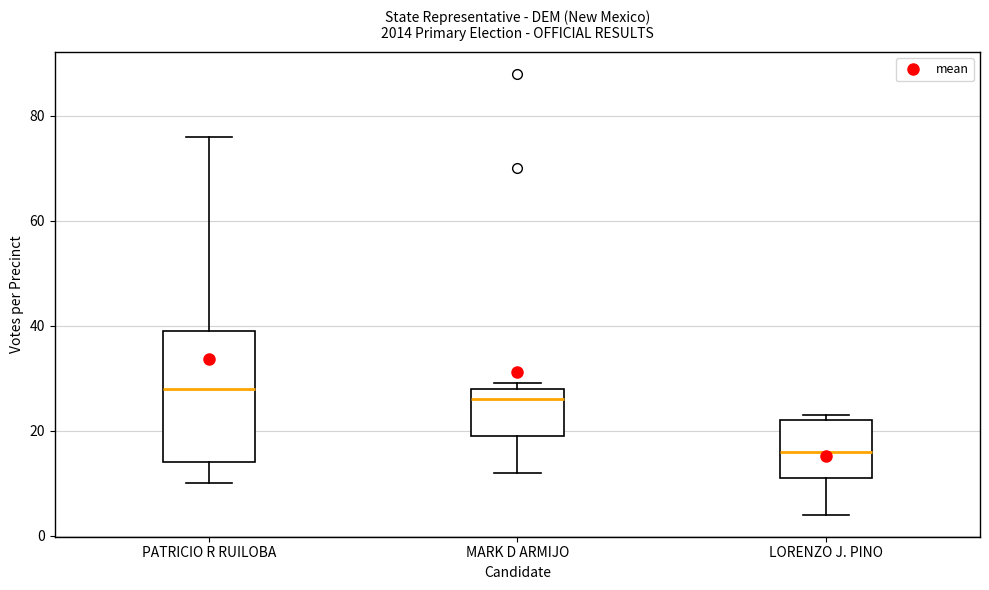

Reading left to right, transcribe this box plot: for each box, give where its median line is, the range the box spans, and where its two whiskers end, as read against the y-axis. The values are not printed on the chart, so give them approximately, as read against the axis.

PATRICIO R RUILOBA: median 28, box 14 to 40, whiskers 10 to 76
MARK D ARMIJO: median 26, box 20 to 28, whiskers 12 to 30
LORENZO J. PINO: median 16, box 12 to 22, whiskers 4 to 24